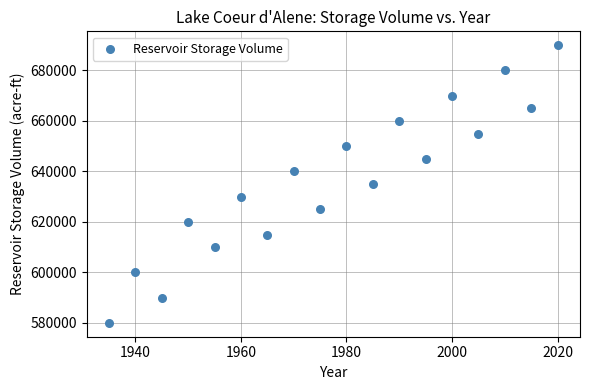

What is the range of Y values (max minus min)?

110000